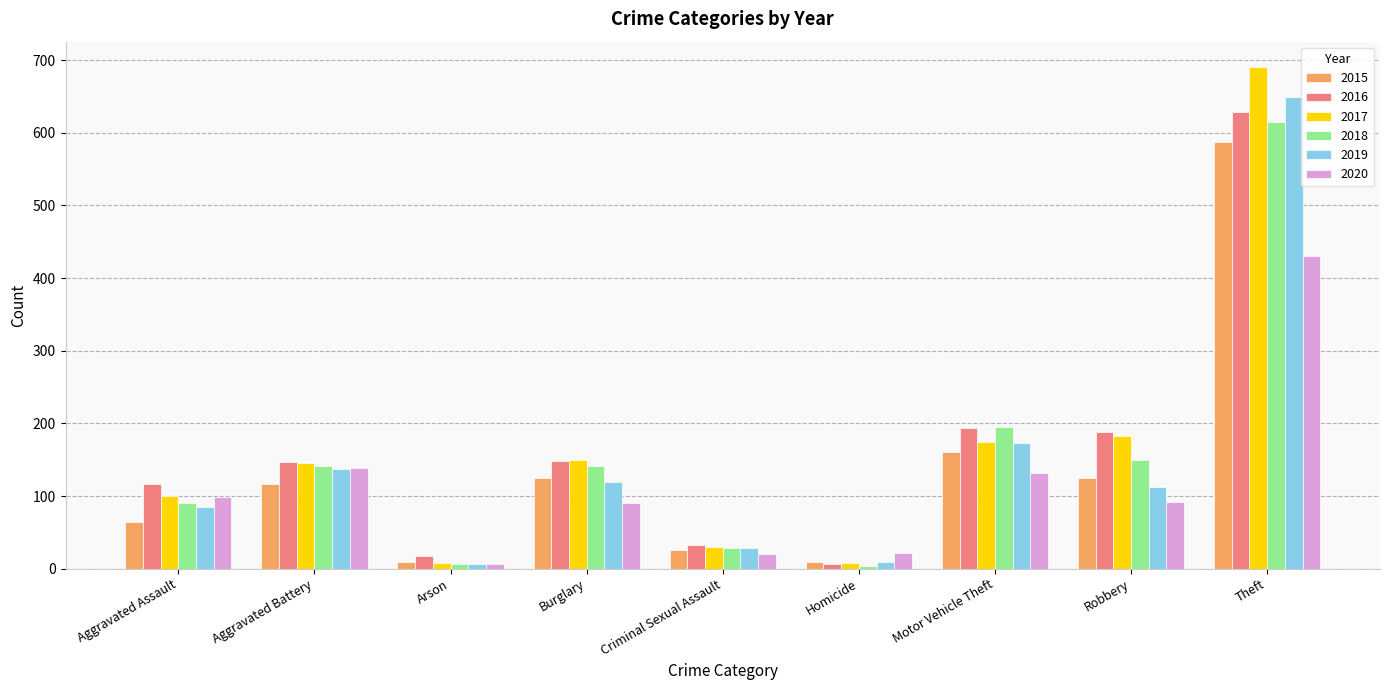

What is the difference between the 2018 values at Aggravated Battery and Motor Vehicle Theft?

54